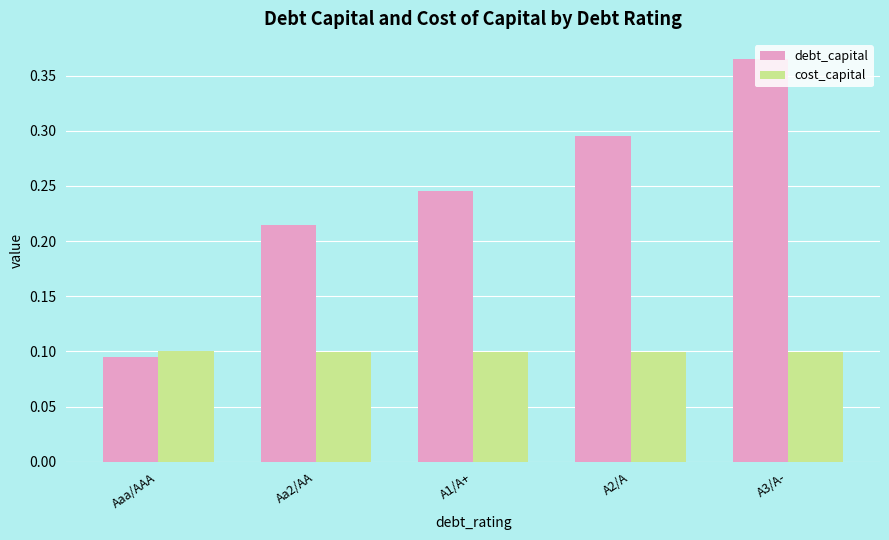

At which category is the sum across all series the highest?

A3/A-